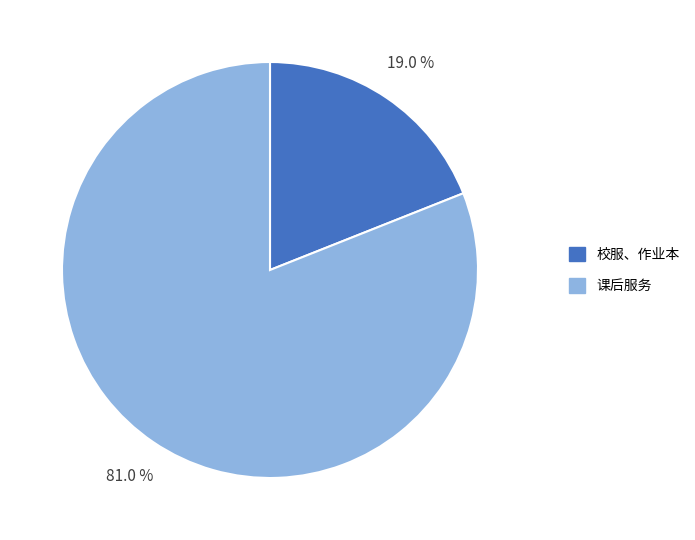

The 课后服务 slice represents 76% of the pie. True or false?

False